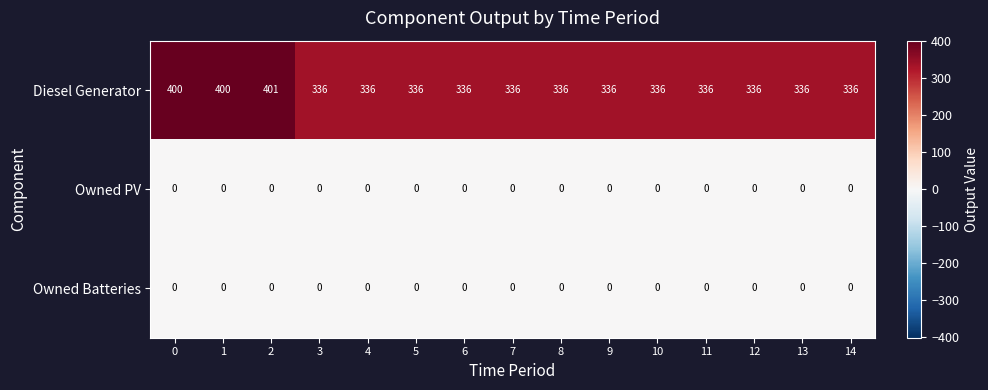

What is the difference between the highest and lowest values at 11?

336